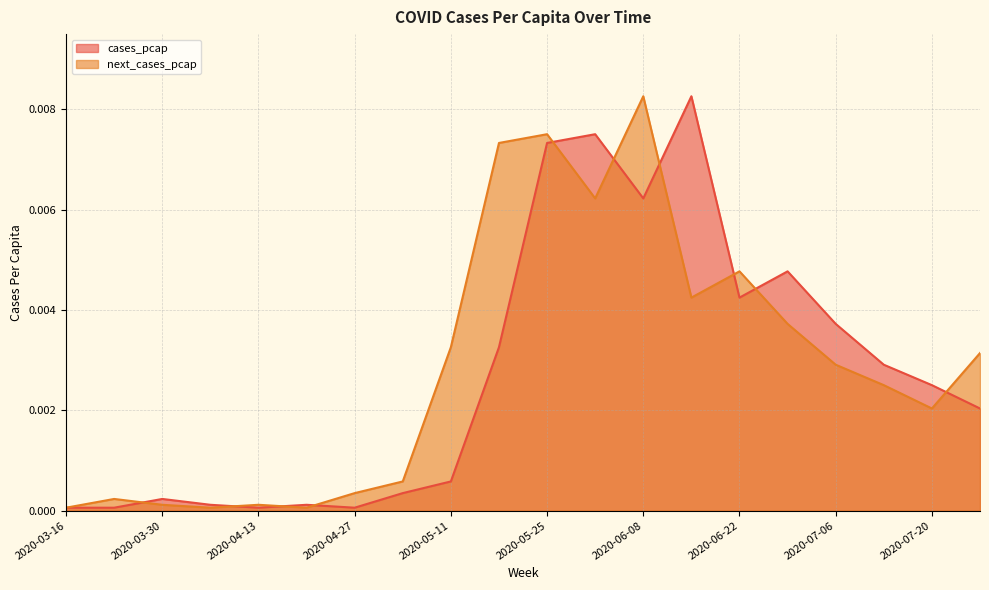

Which series has the largest total across all categories?

next_cases_pcap